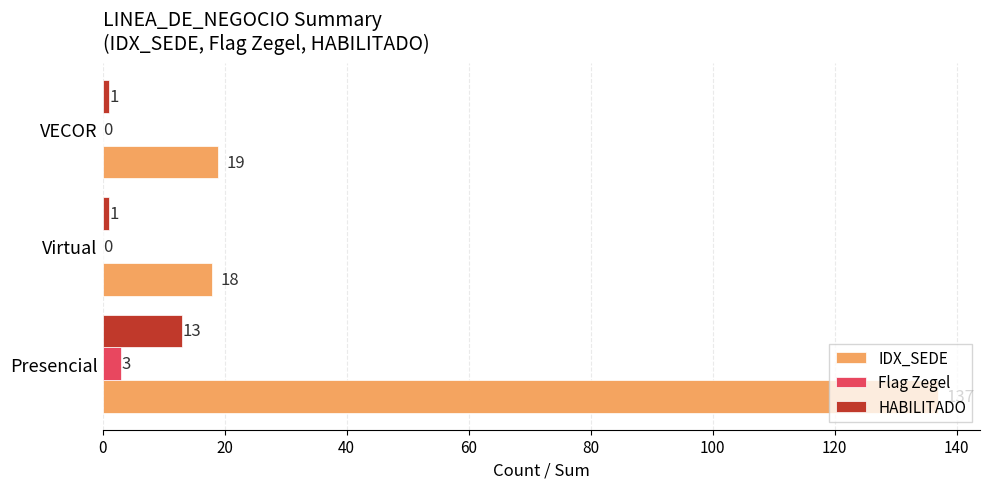

Is the value of IDX_SEDE at Virtual greater than the value of HABILITADO at Virtual?

Yes